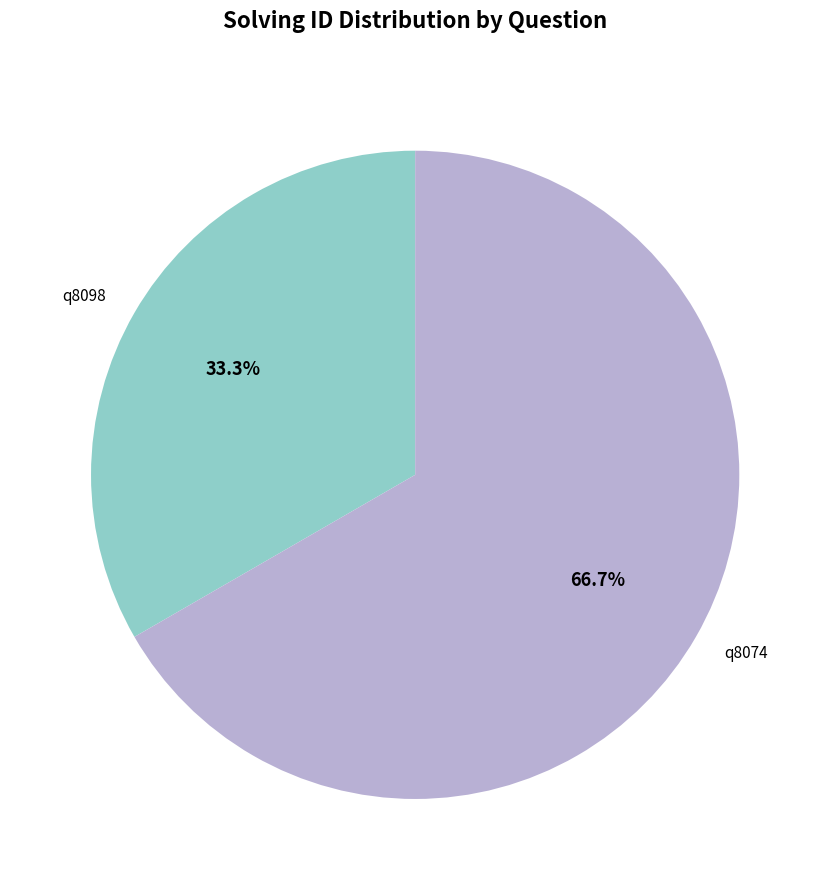

Does any single category account for the majority?

Yes